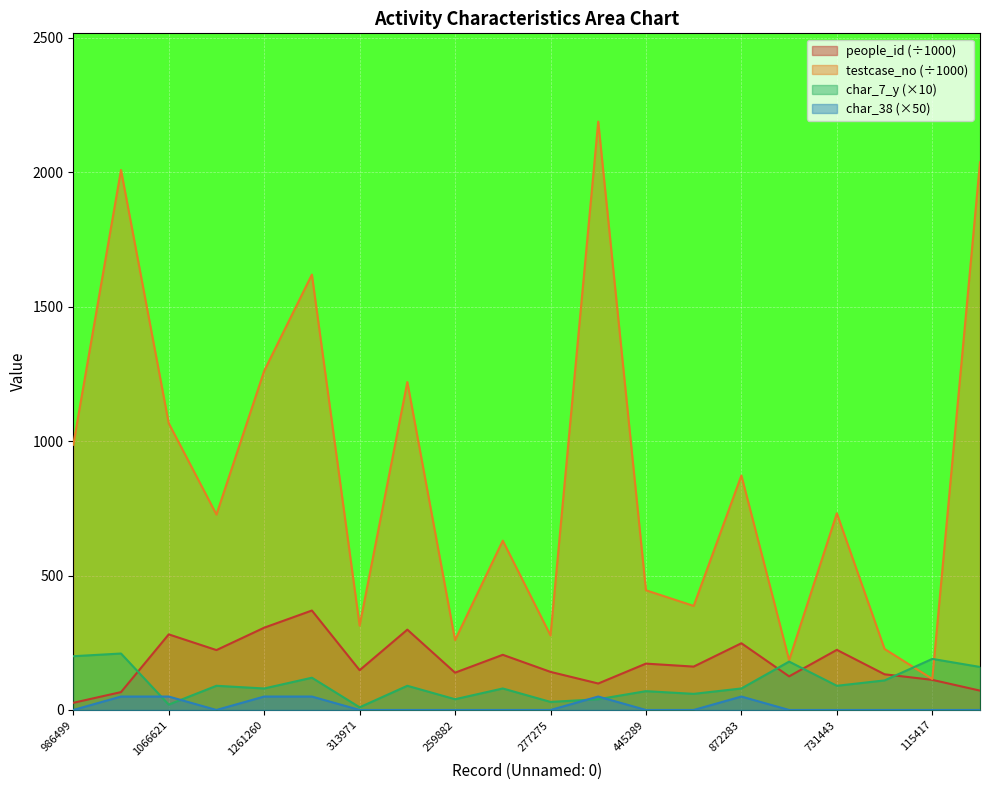

What is the average value of the testcase_no series?

878.0